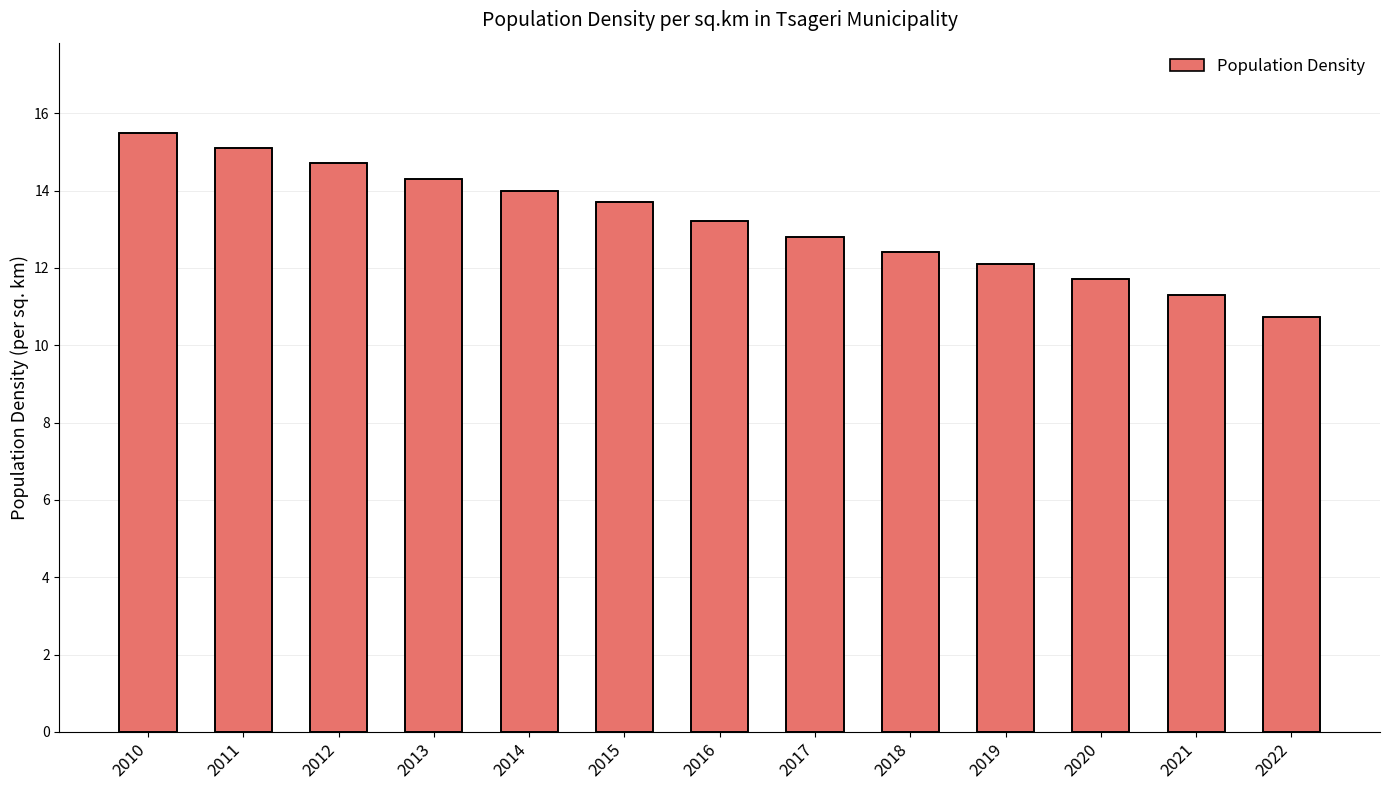

Which category has the highest value across all series?

2010